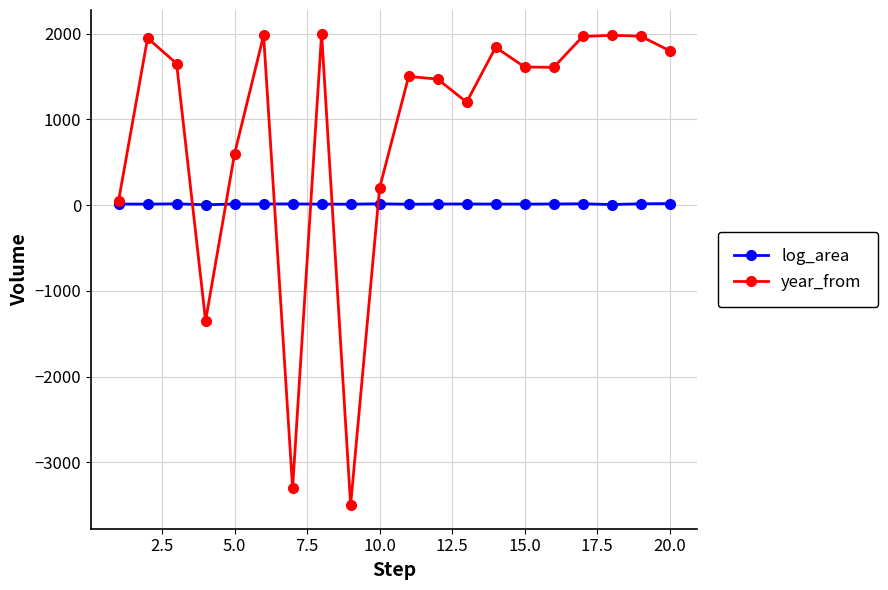

True or false: log_area has more than 1 interior local peaks.

True